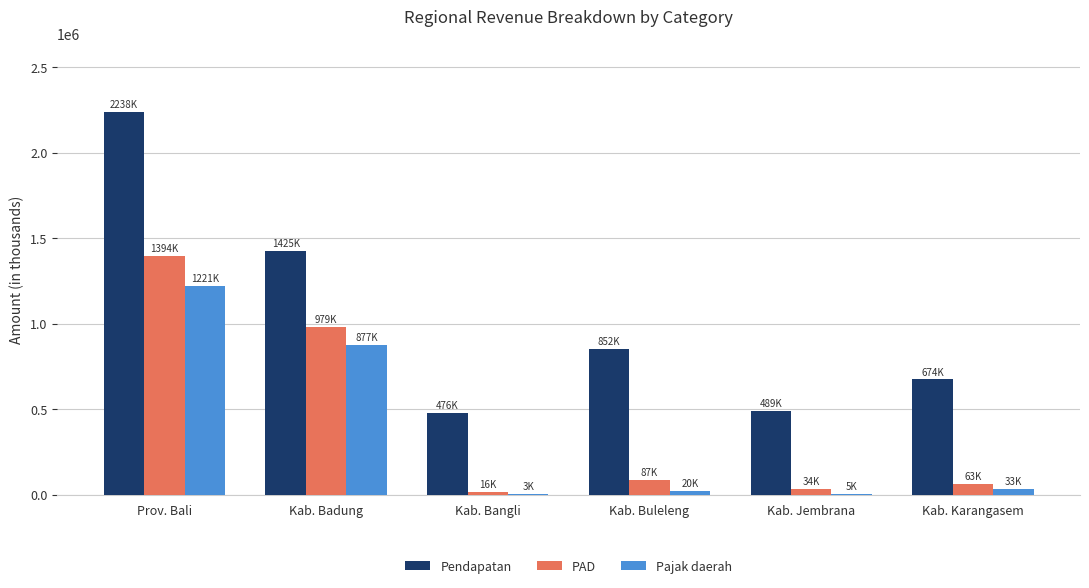

The value of Pendapatan at Kab. Bangli is 475578.5. True or false?

True